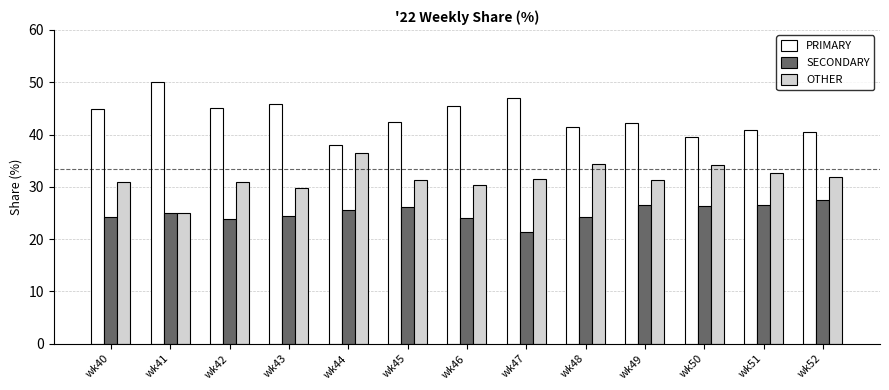

What is the sum of the OTHER values at wk51 and wk52?

64.6